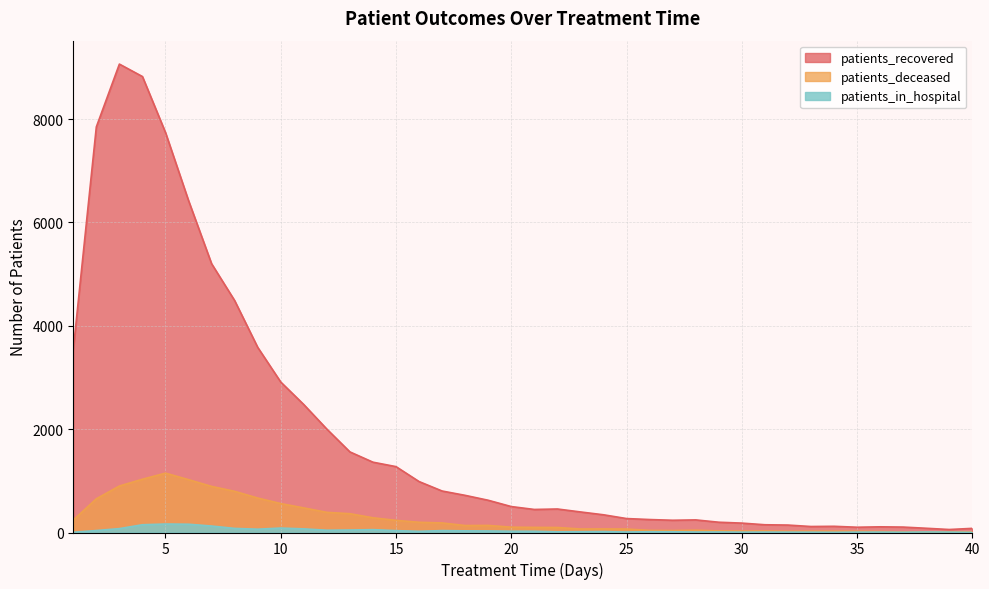

Reading left to right, list all the values displayed in this chart.

patients_recovered: 3540	7850	9066	8825	7742	6424	5202	4489	3584	2912	2476	2001	1560	1361	1275	986	803	719	624	502	446	455	398	343	270	251	237	244	199	182	150	144	116	120	102	110	105	82	58	80
patients_deceased: 241	652	900	1031	1149	1023	892	797	667	560	476	390	364	285	235	198	185	135	137	103	99	97	68	69	67	41	38	45	31	27	29	23	25	25	23	19	11	11	15	11
patients_in_hospital: 4	38	75	150	164	160	125	79	64	86	70	44	48	55	36	23	37	32	30	25	24	13	15	18	9	15	14	9	10	7	8	7	6	4	7	8	5	10	8	2